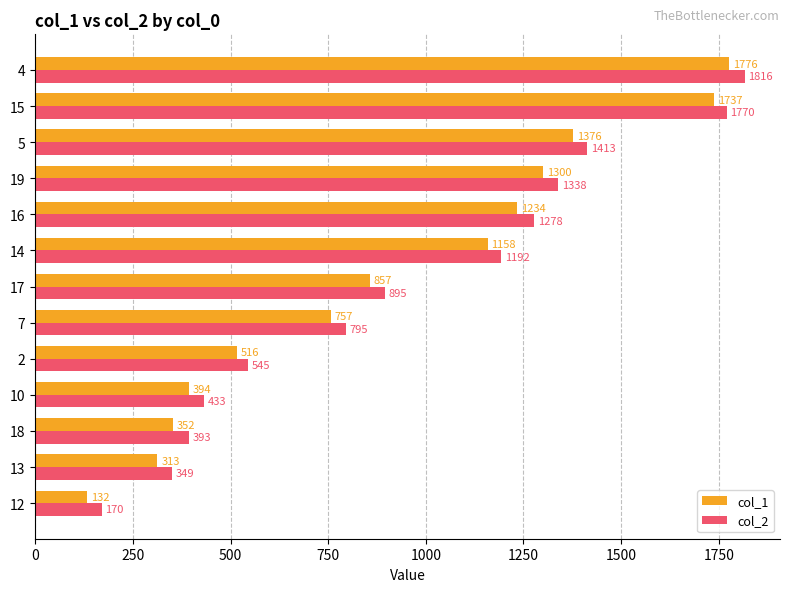

What is the spread (max minus min) of values at 10?

39